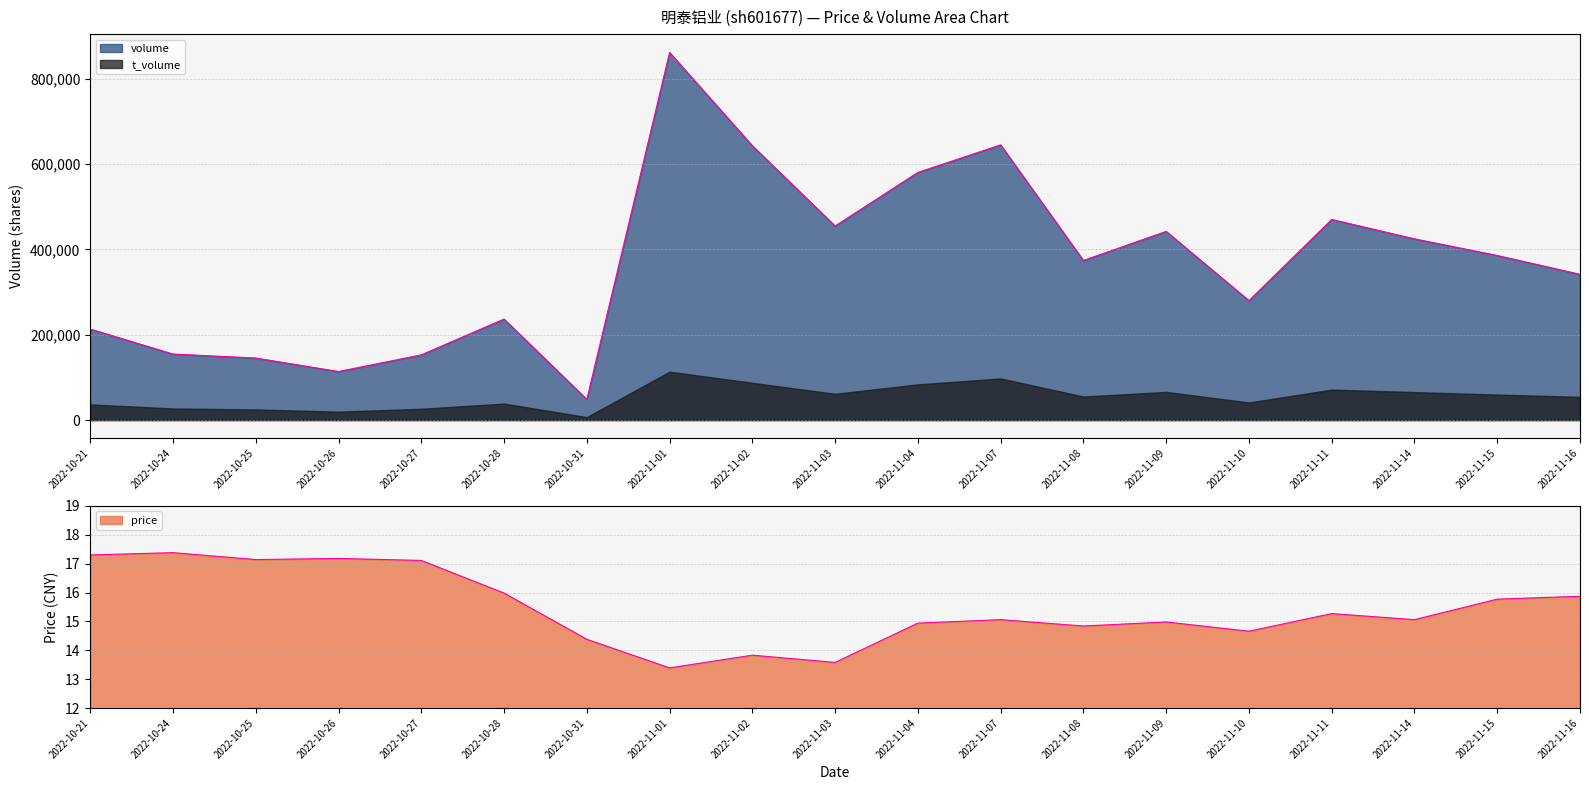

Rank the series at 2022-11-10 from lowest to highest value.

price, volume